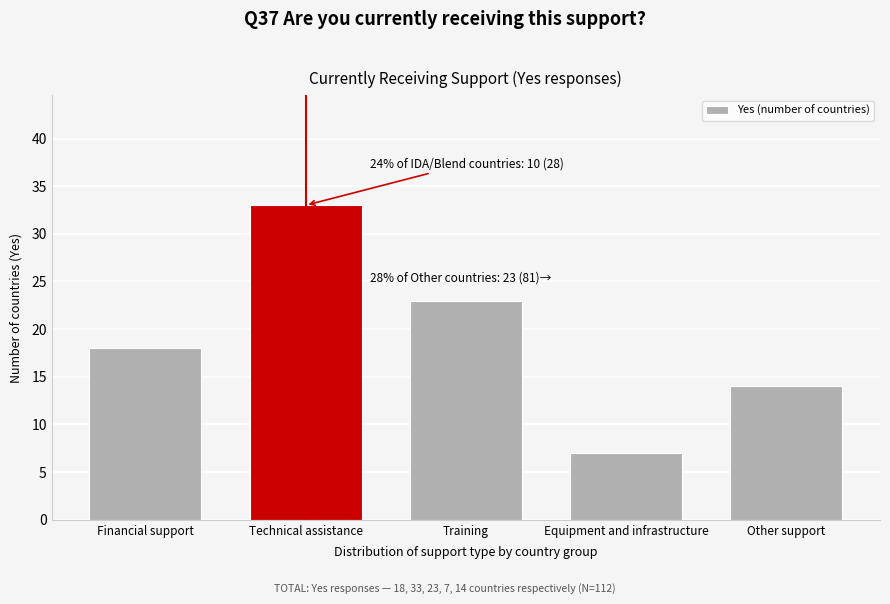

Reading right to left, transcribe all the data shown in this chart.

14	7	23	33	18